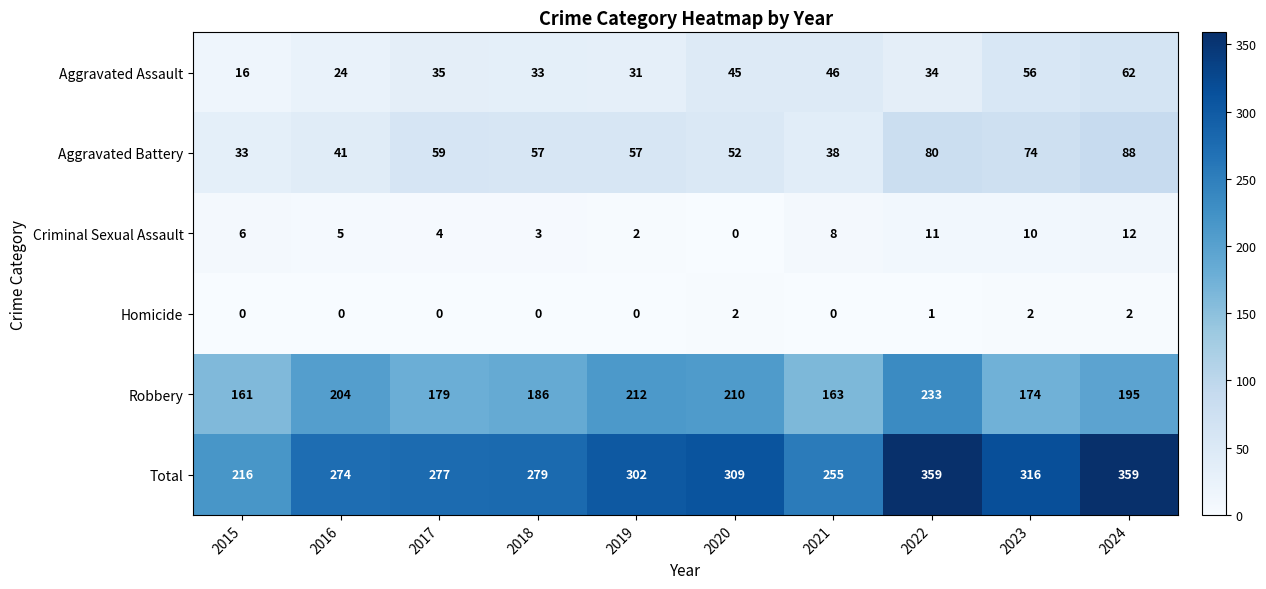

The Criminal Sexual Assault series shows 5 at 2021. True or false?

False